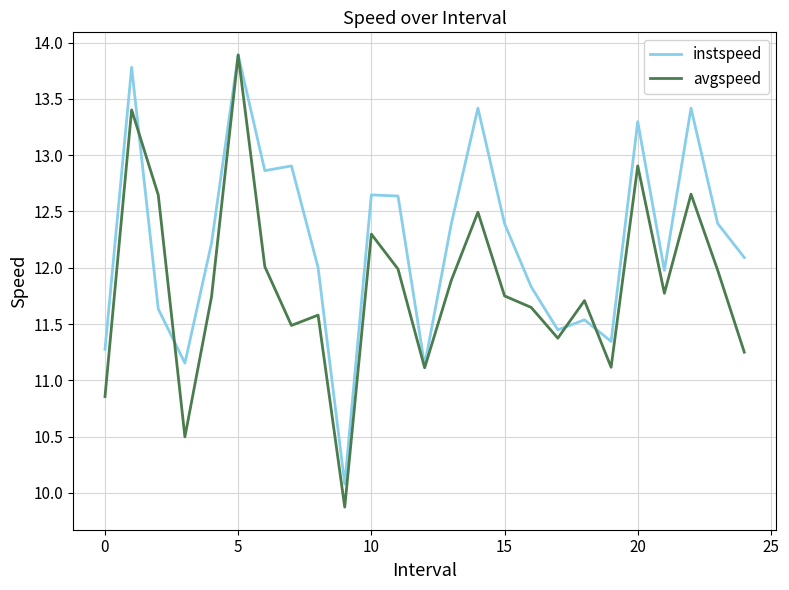

What is the minimum value shown in the chart?

9.9